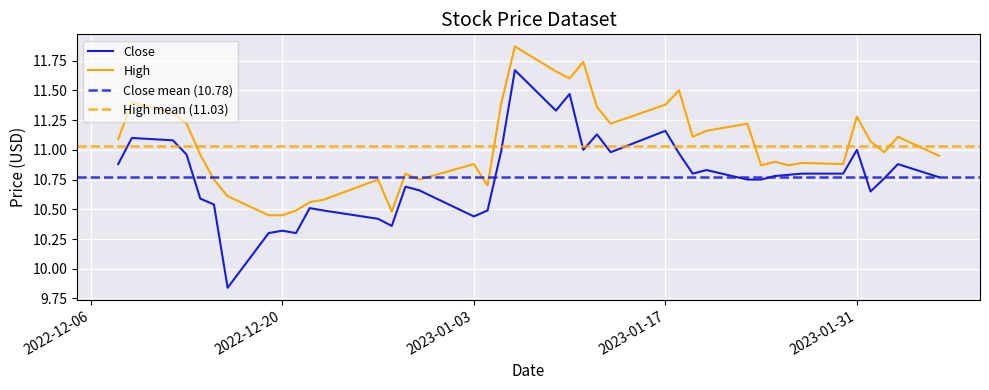

In High, how many points are higher than both neighbors (excluding endpoints)?

12